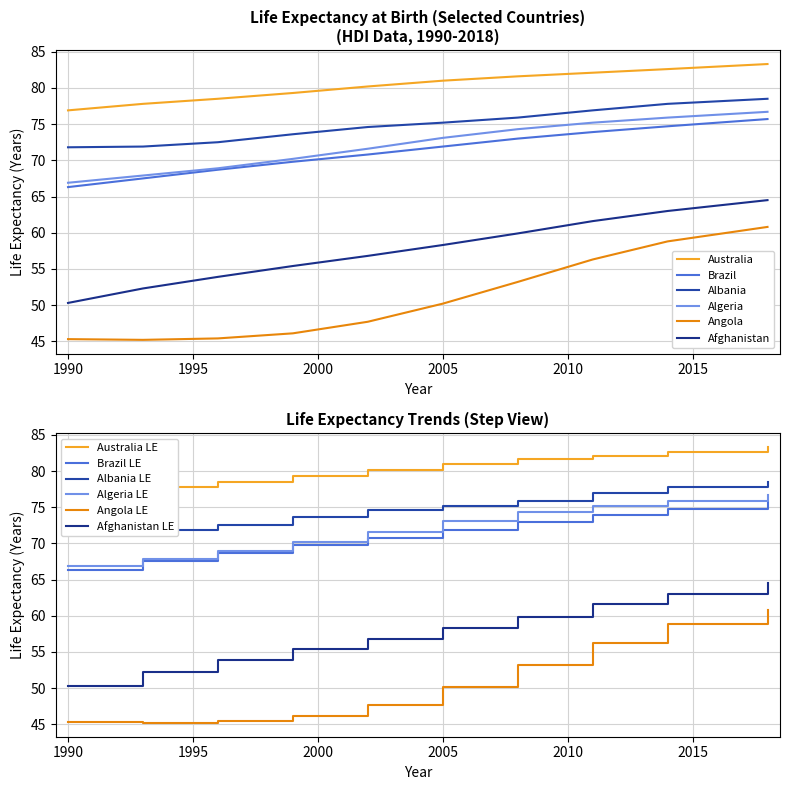

What is the highest value of the Brazil LE series?

75.7